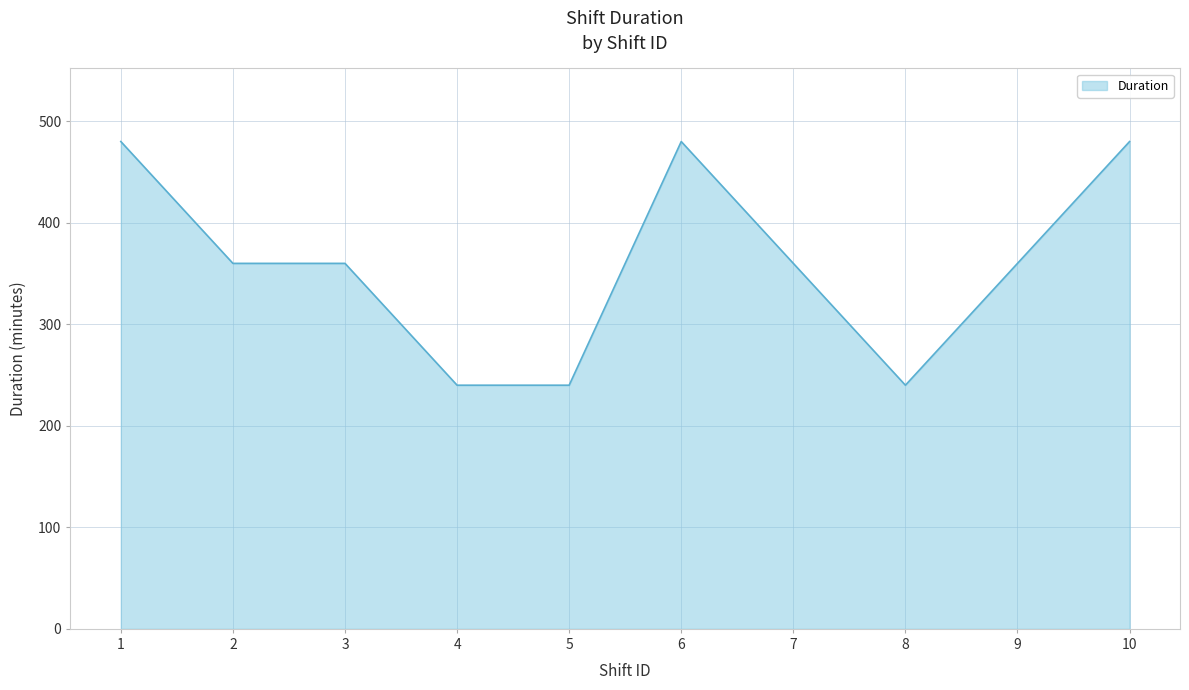

The value at 3 is 546. True or false?

False